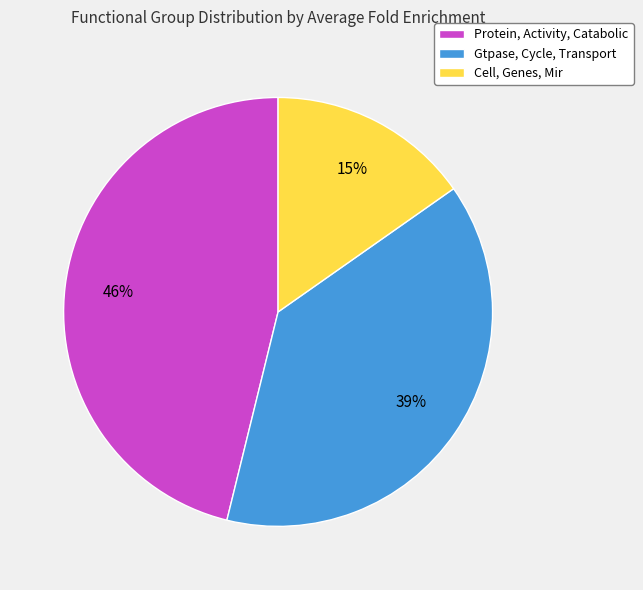

Is there a majority slice in this chart?

No